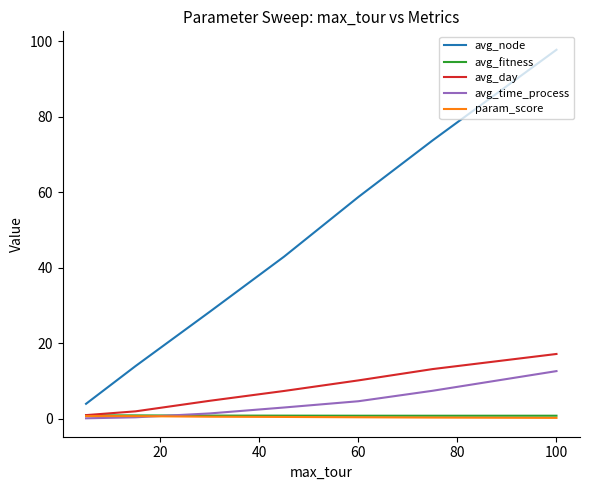

True or false: avg_node and avg_time_process intersect in this chart.

False